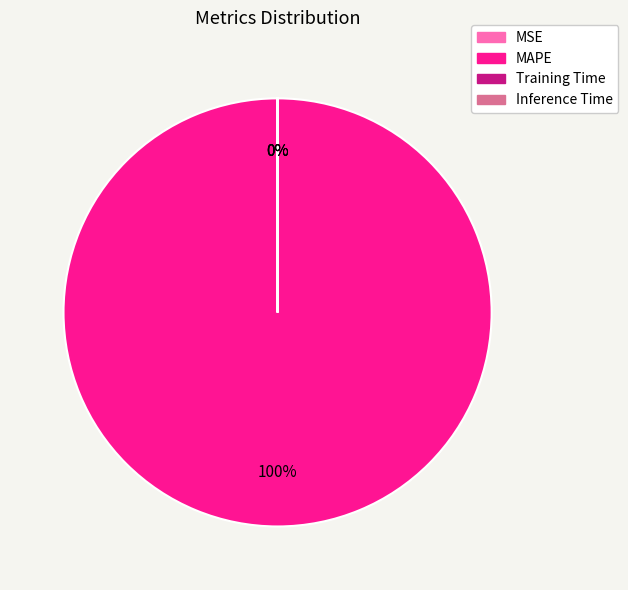

What is the largest slice in the pie chart?

MAPE